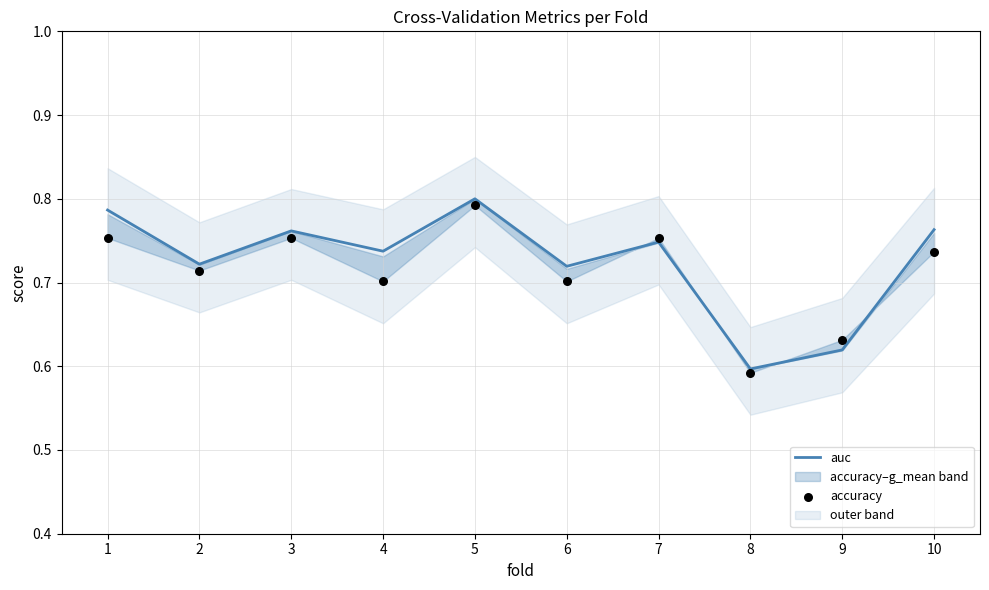

True or false: auc has a value of 0.4 at 7.

False